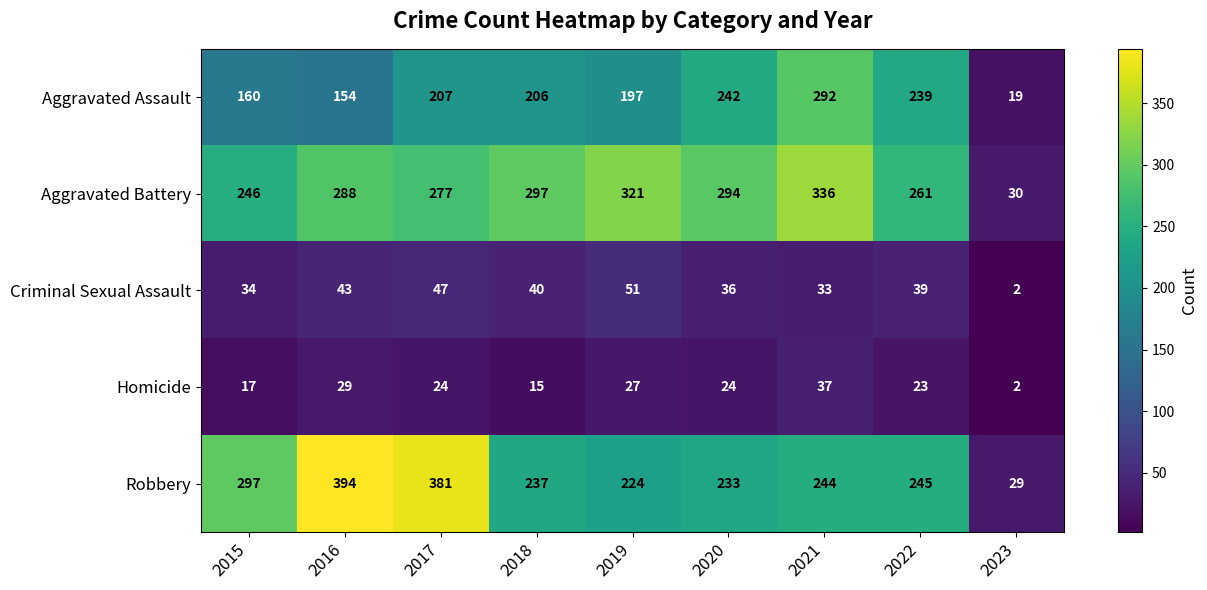

Which series has the largest total across all categories?

Aggravated Battery